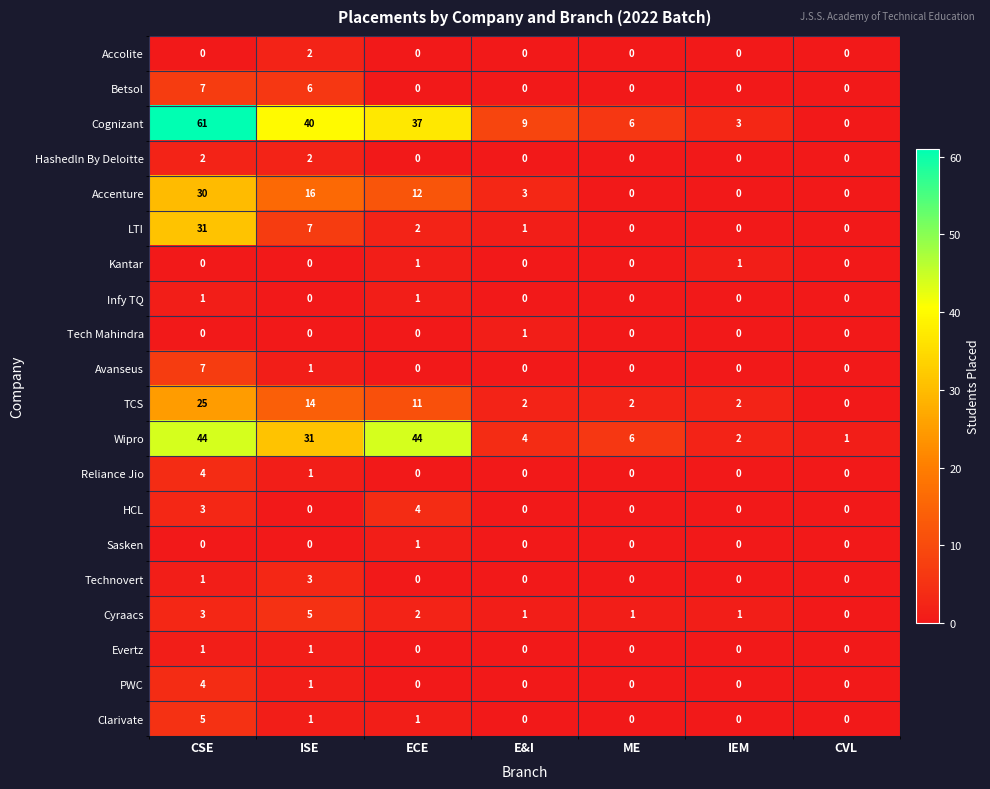

How many values in the Technovert series exceed 0?

2